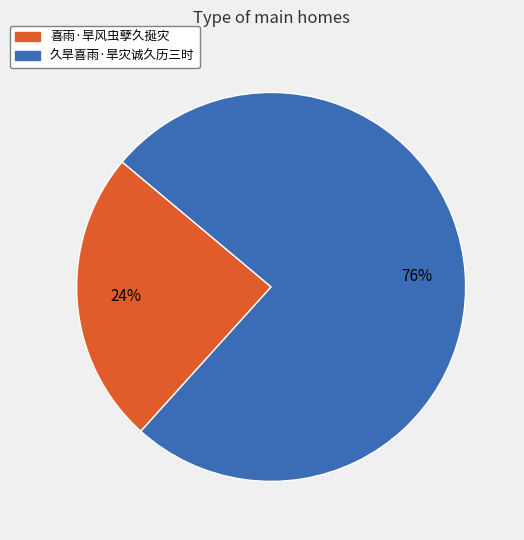

Count the number of slices in the pie.

2